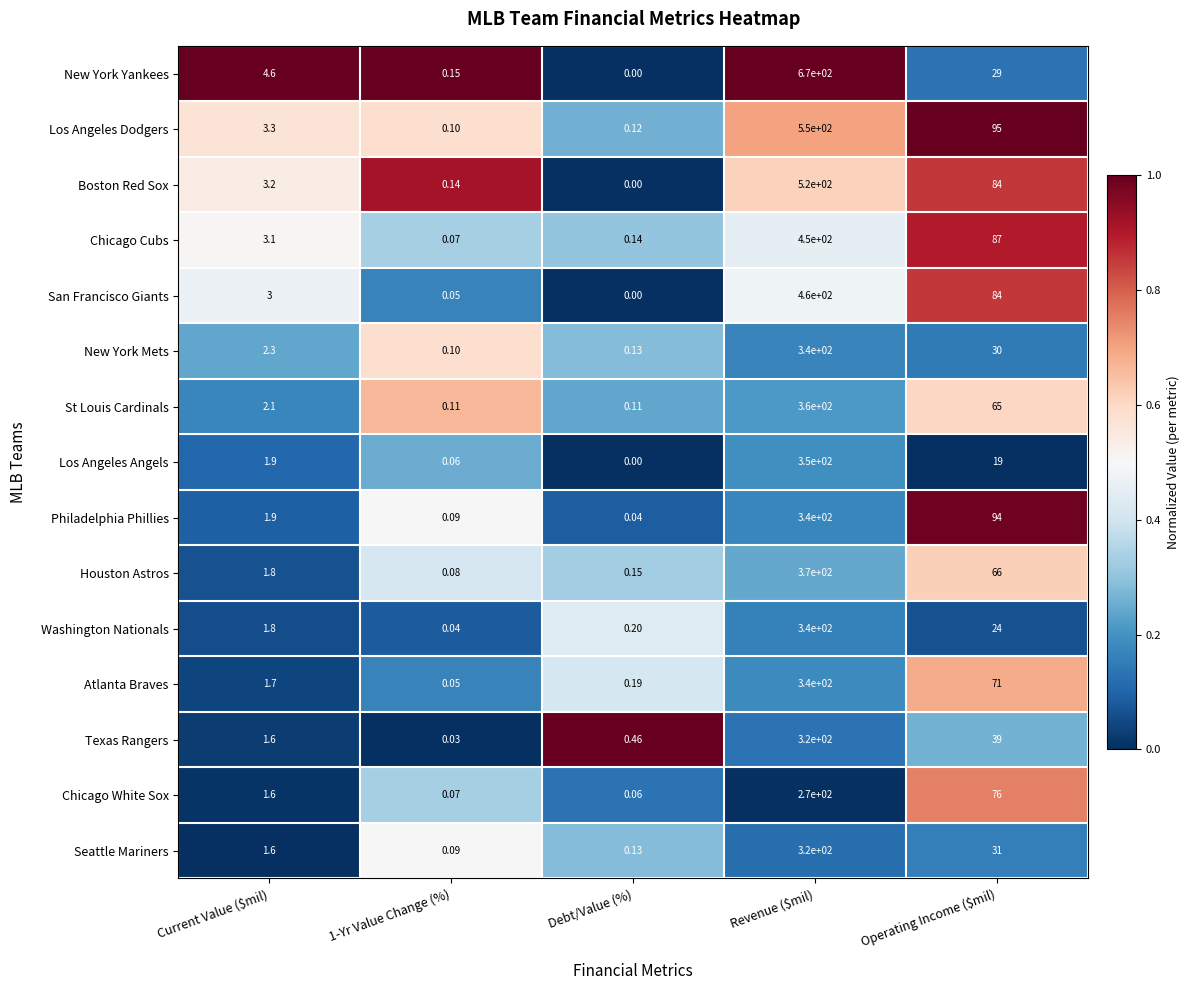

Which series has the widest spread of values?

New York Yankees